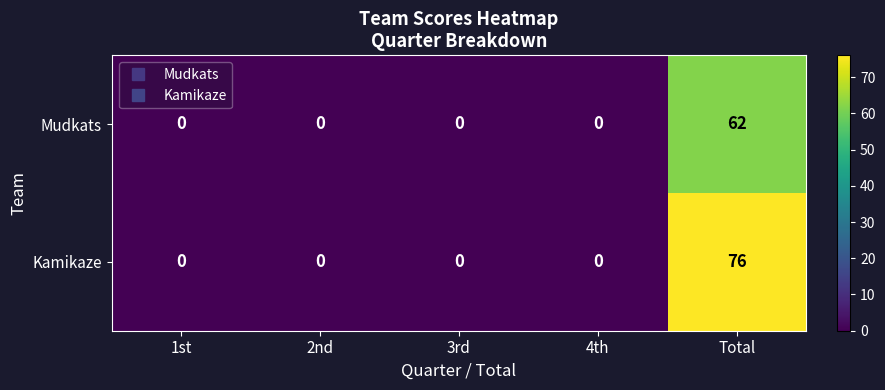

What is the maximum value shown in the chart?

76